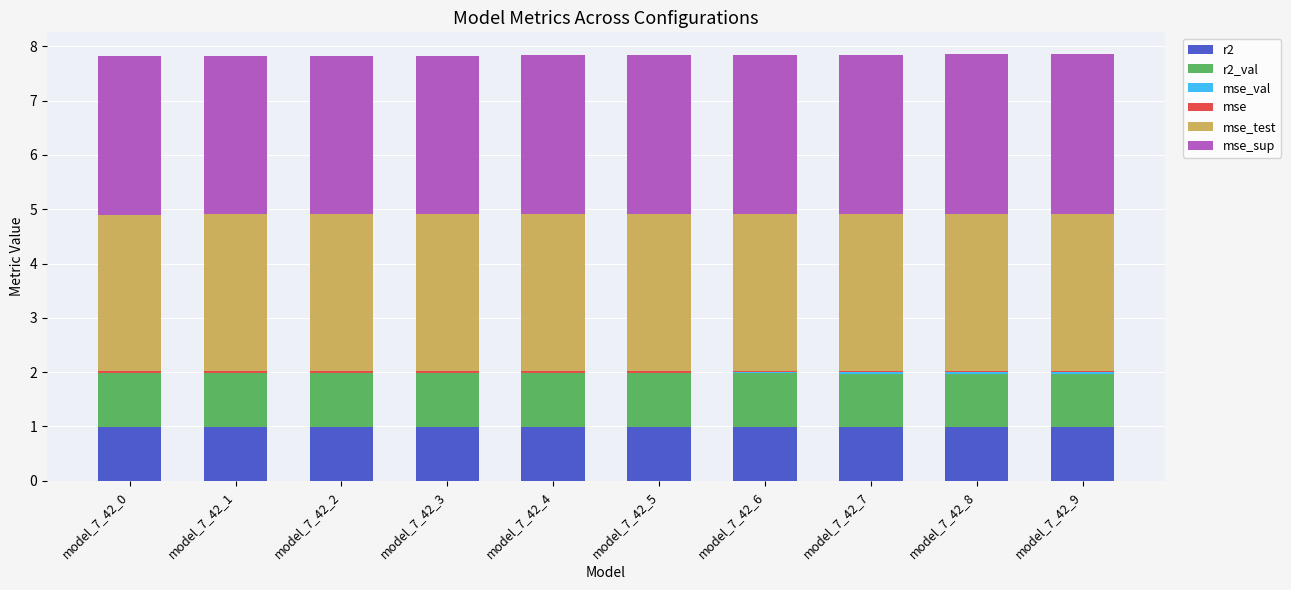

The r2 series shows 1.0 at model_7_42_9. True or false?

True